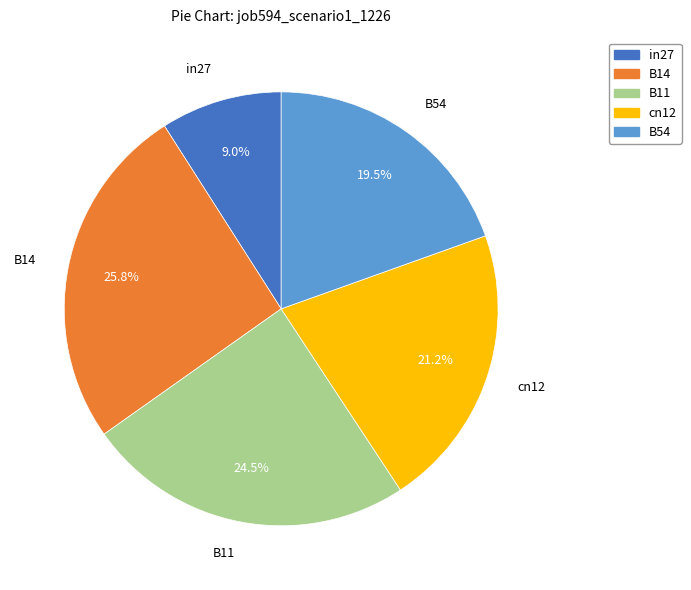

True or false: cn12 accounts for 34% of the total.

False